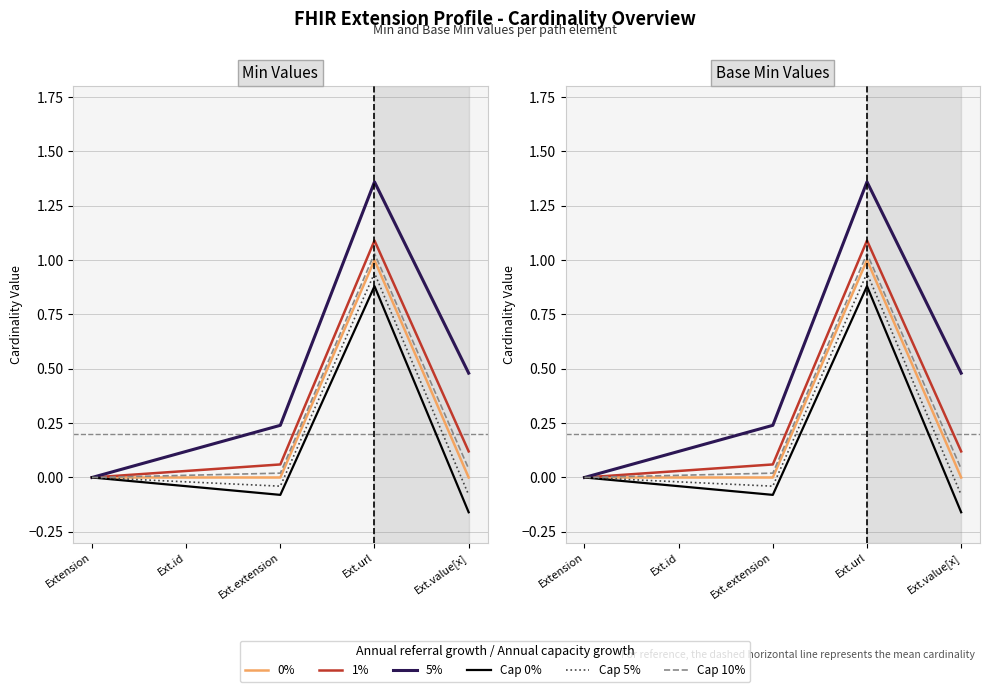

At how many categories does at least one series exceed 0?

4